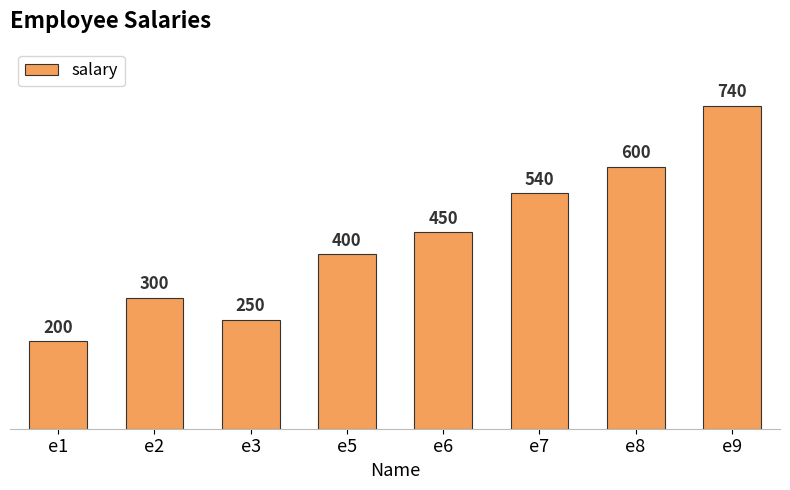

Rank the categories by value from lowest to highest.

e1, e3, e2, e5, e6, e7, e8, e9